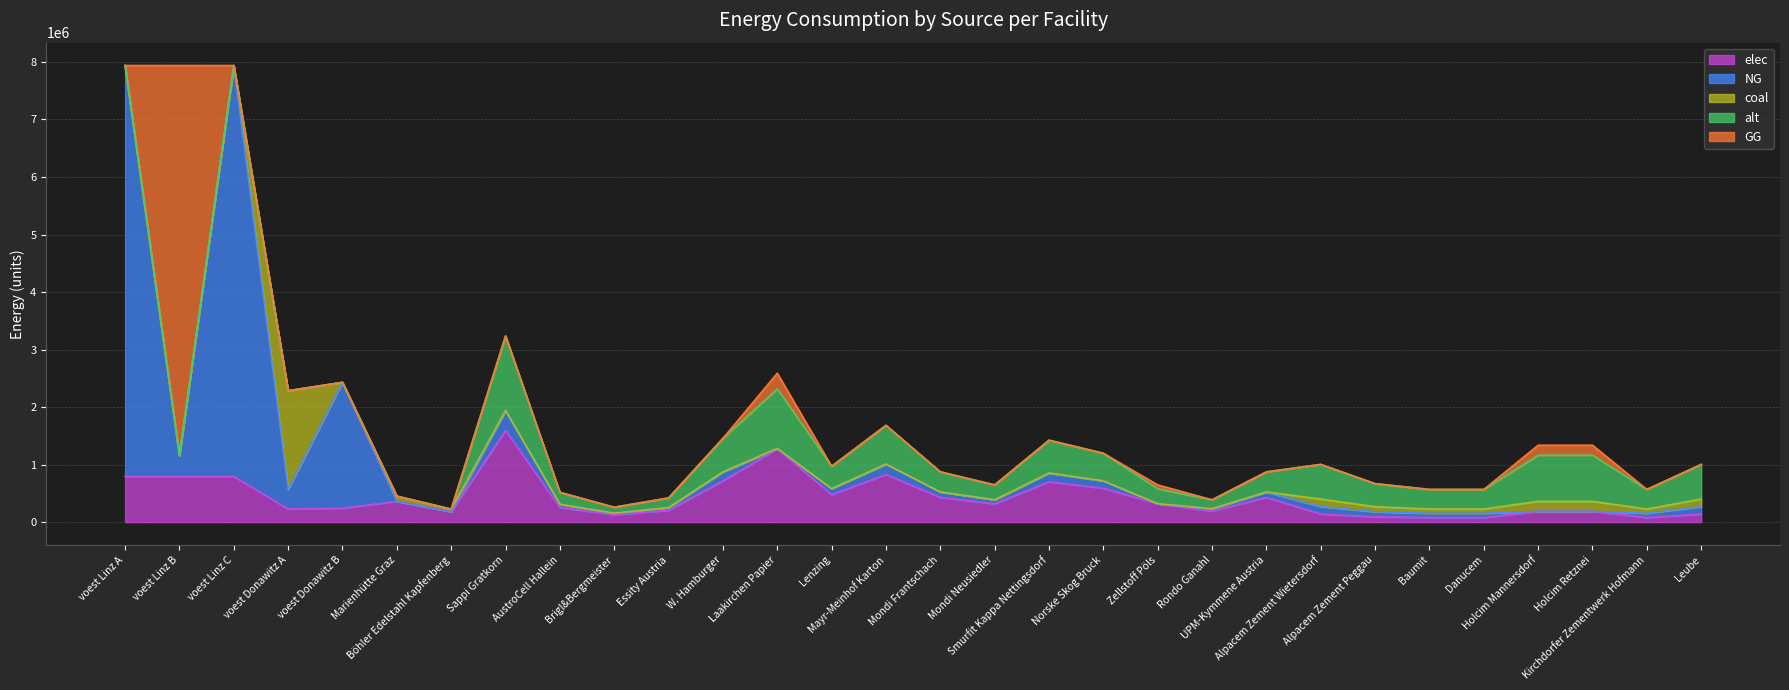

How many lines are shown in the chart?

5